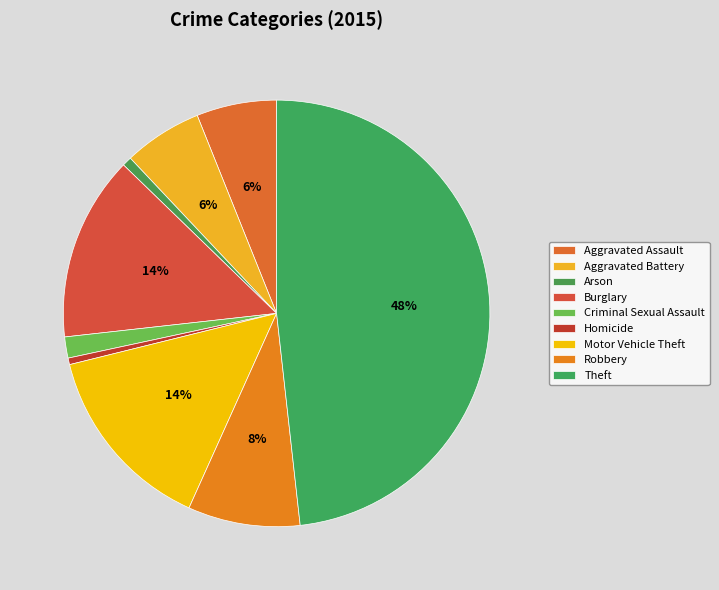

True or false: Motor Vehicle Theft accounts for 14% of the total.

True